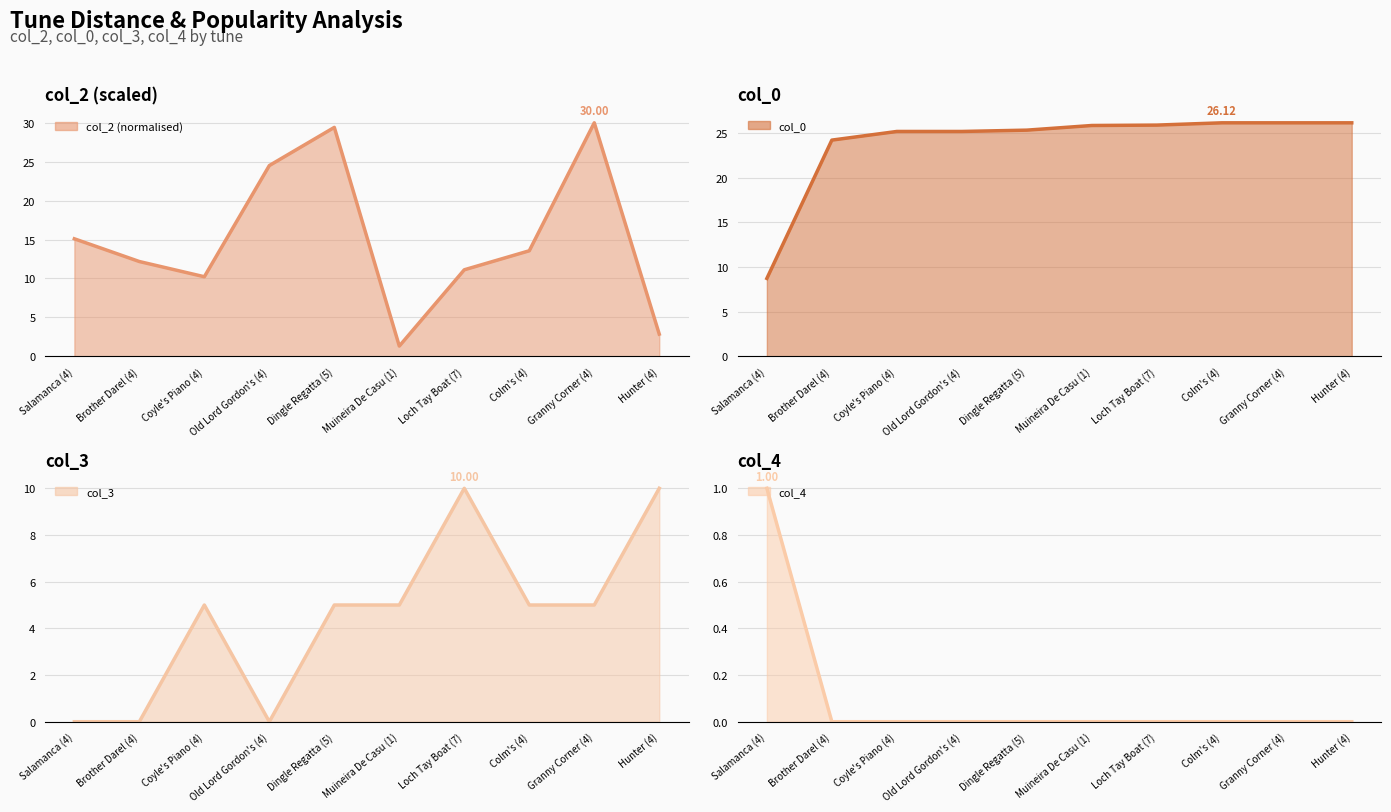

What are all the series names shown in the legend?

col_2 (normalised) line, col_0 line, col_3 line, col_4 line